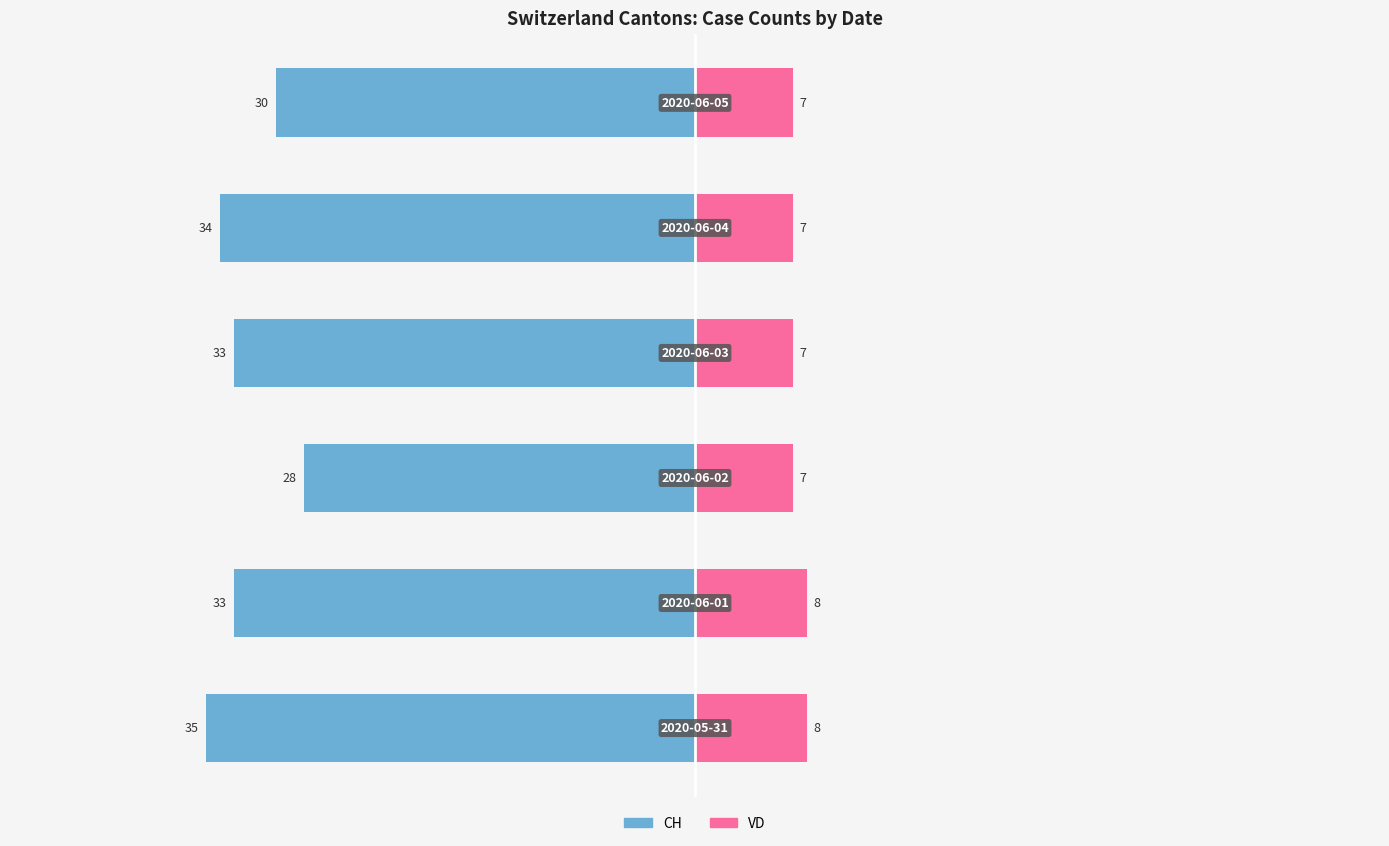

Rank the categories by CH (total cases) value from lowest to highest.

0, 4, 1, 3, 5, 2